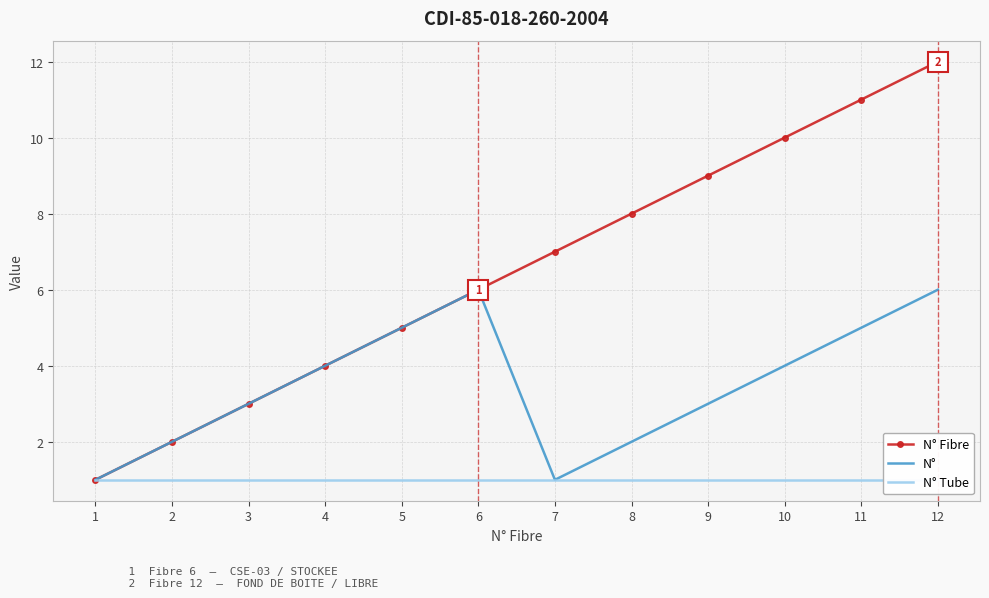

Which series has the largest total across all categories?

N° Fibre